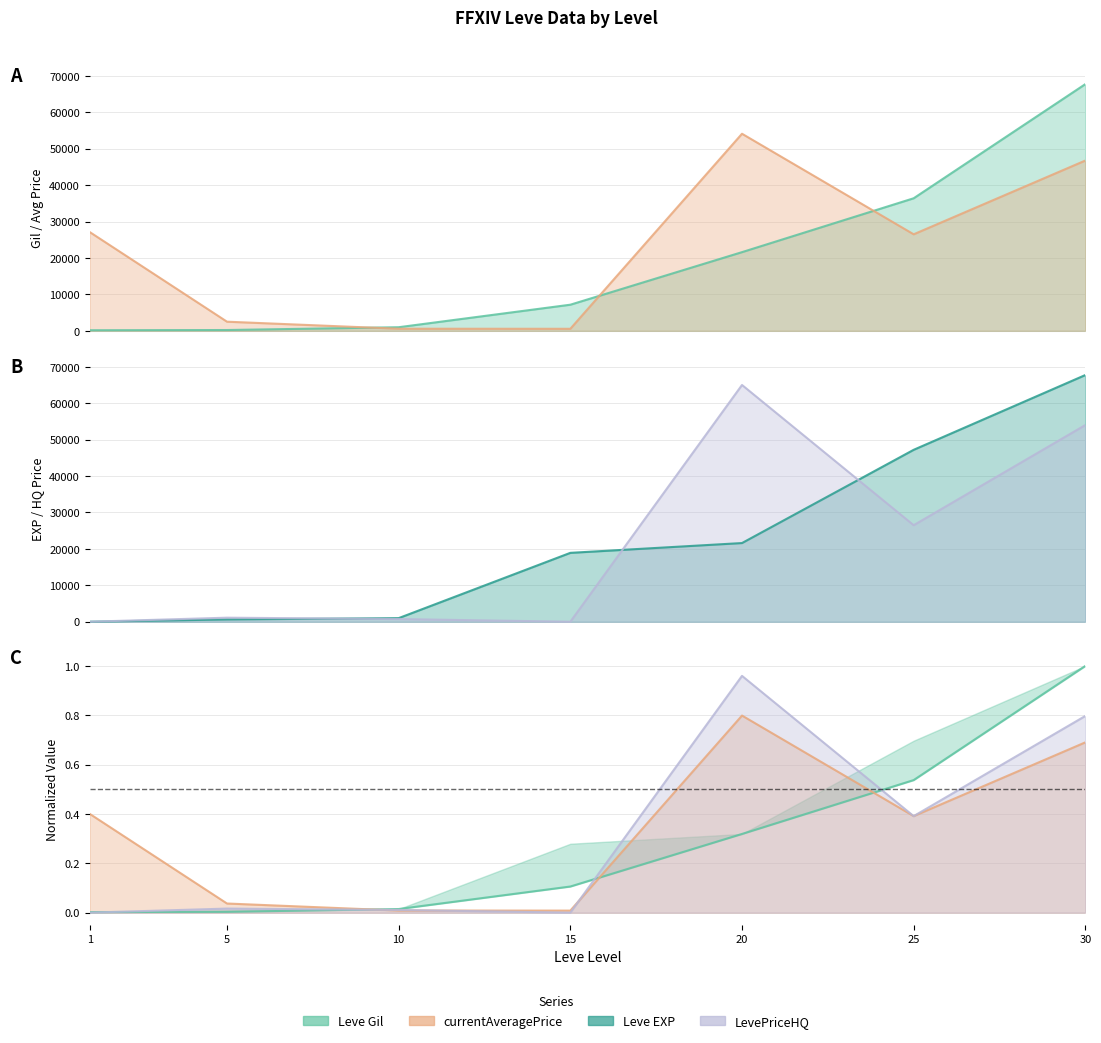

How many intersections are there between currentAveragePriceHQ and Leve Gil?

4